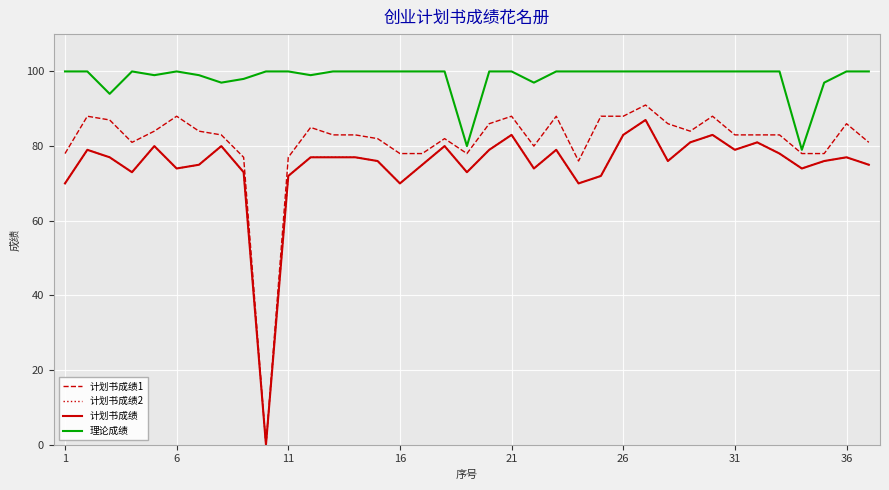

Is this an area chart (filled region under the line)?

No